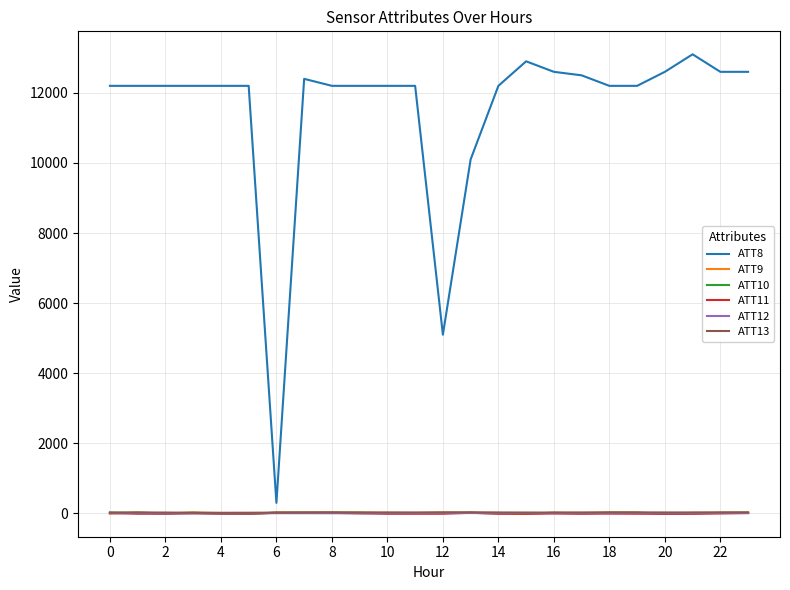

Which series has the widest spread of values?

ATT8